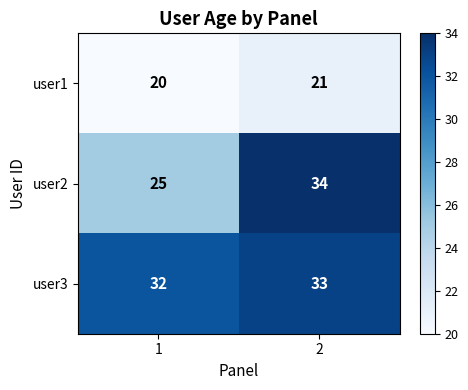

What is the greatest value displayed?

34